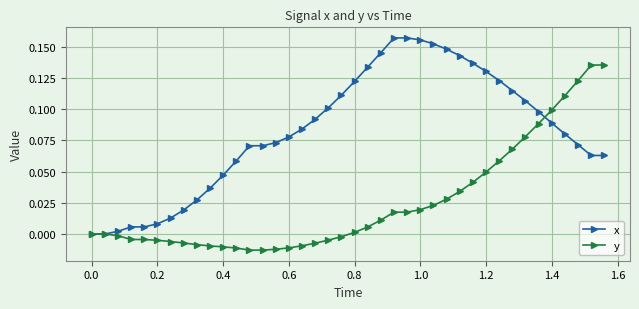

What are all the series names shown in the legend?

x, y